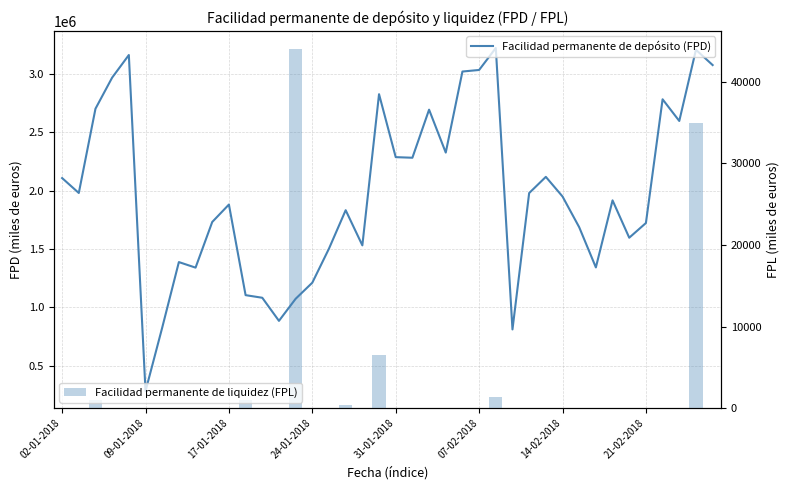

List the series in order of their overall mean, lowest first.

Facilidad permanente de liquidez (FPL), Facilidad permanente de depósito (FPD)